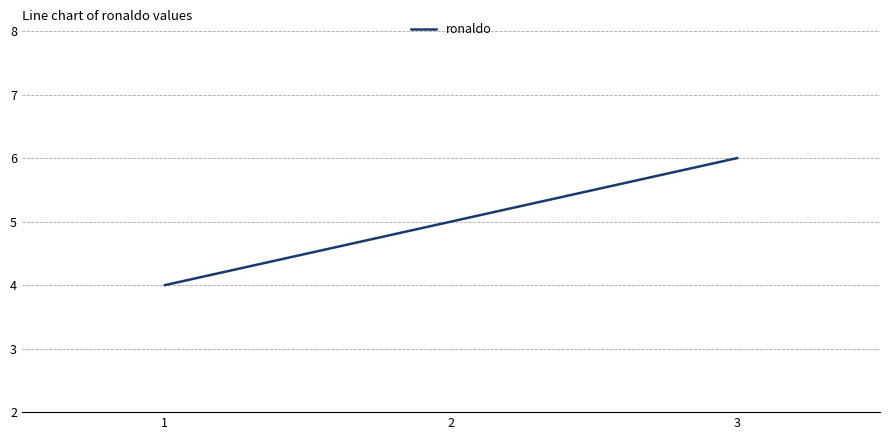

The value at 3 is 3. True or false?

False